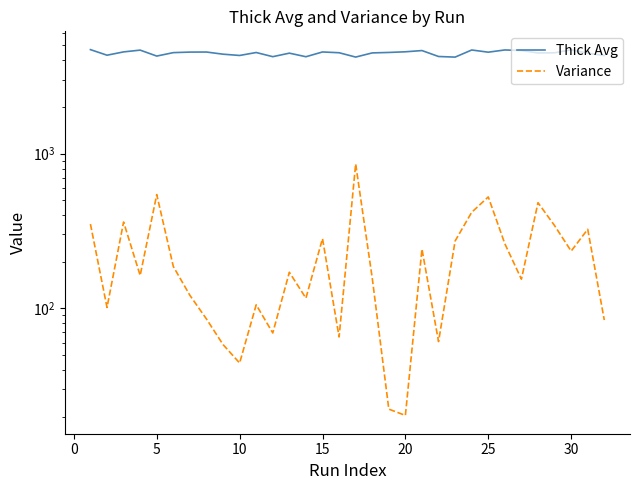

Is this an area chart (filled region under the line)?

No